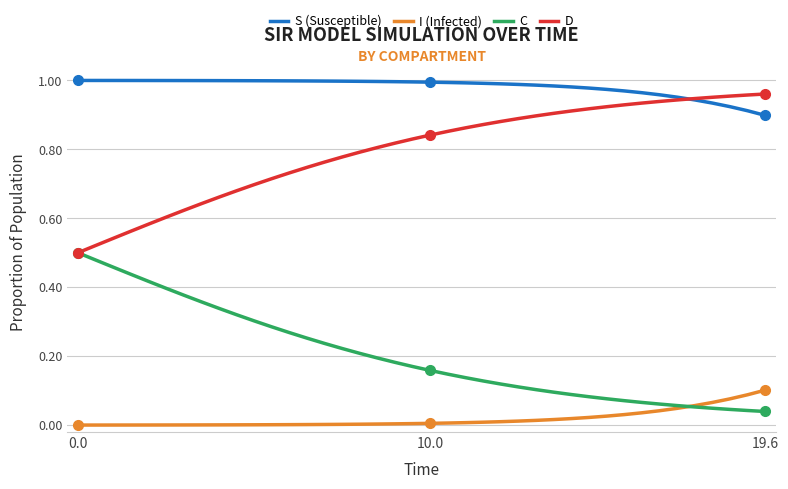

True or false: C and S (Susceptible) intersect in this chart.

False